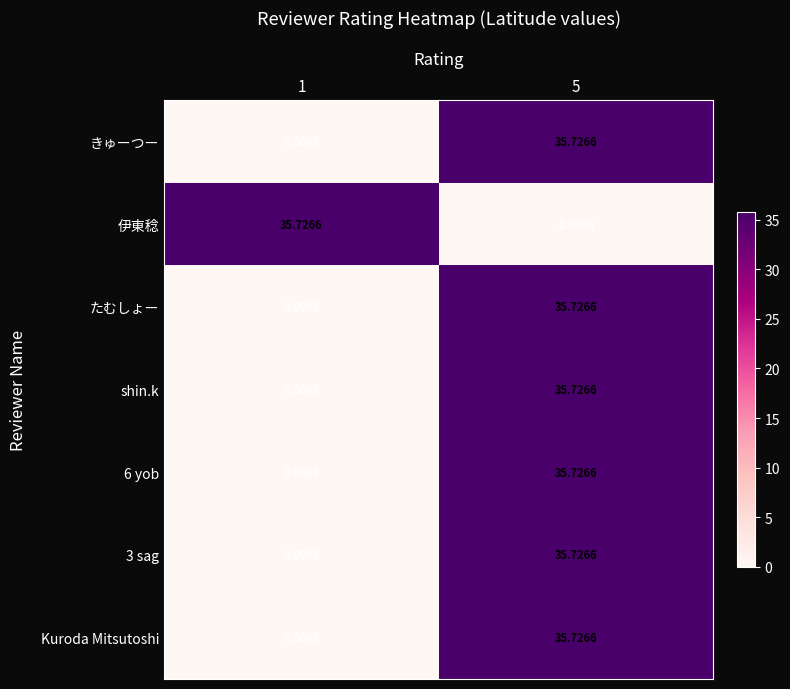

At how many categories does at least one series exceed 23?

2